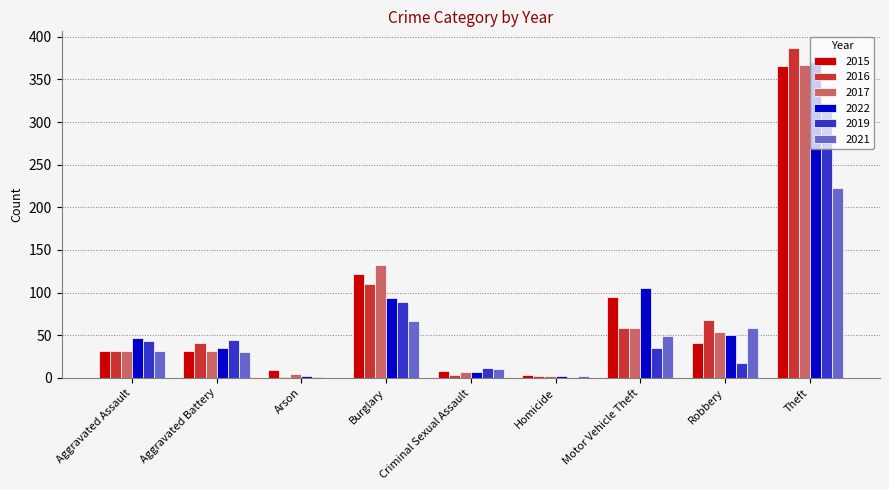

At which category is the sum across all series the highest?

Theft